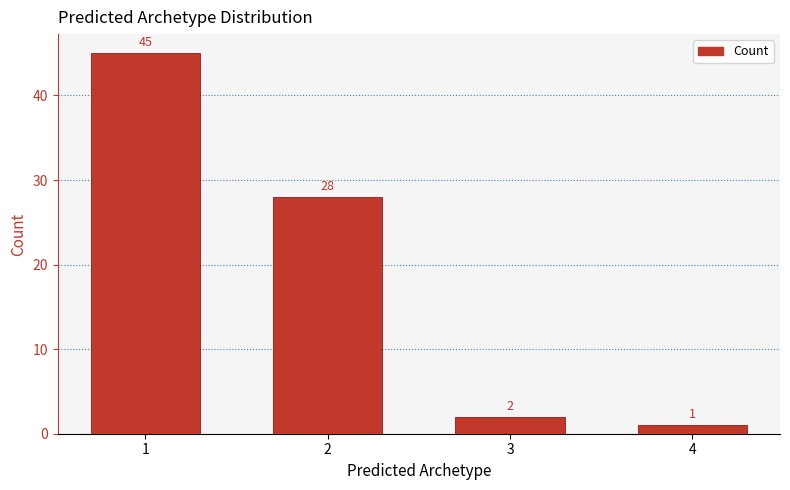

List the labels in order of value, smallest first.

4, 3, 2, 1